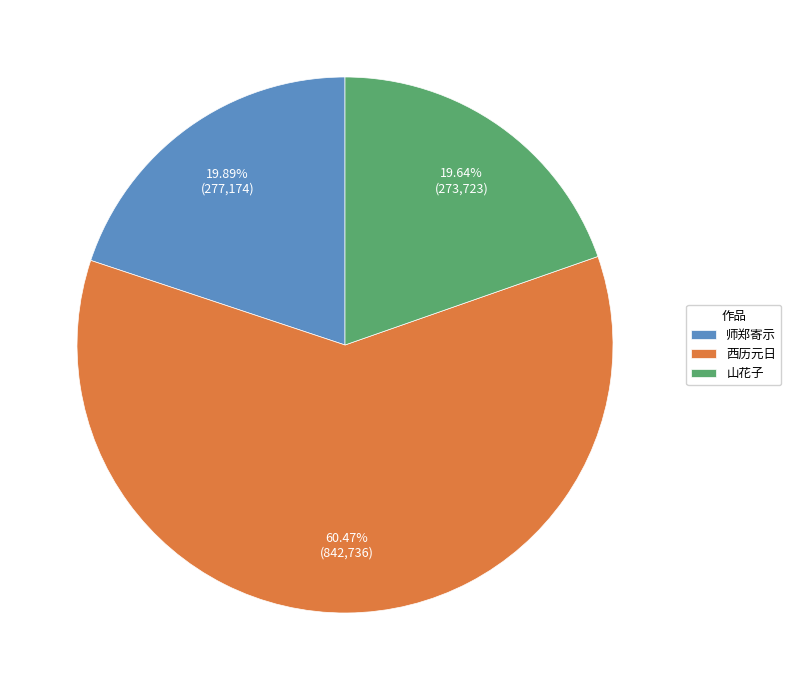

What is the majority slice?

西历元日